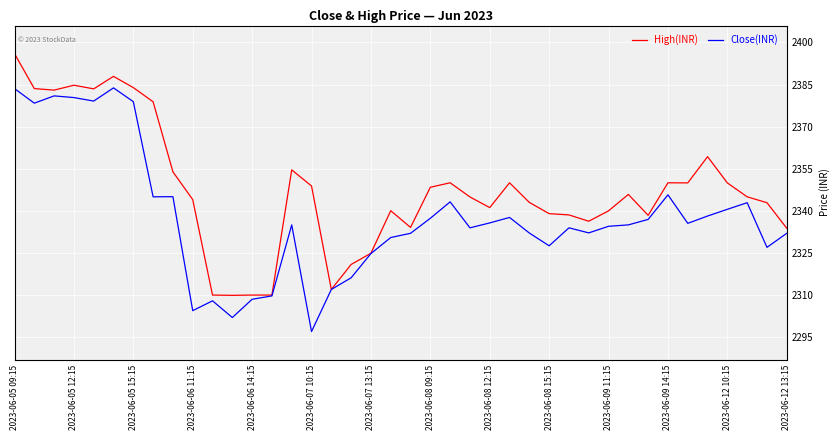

What is the lowest value of the High(INR) series?

2309.9